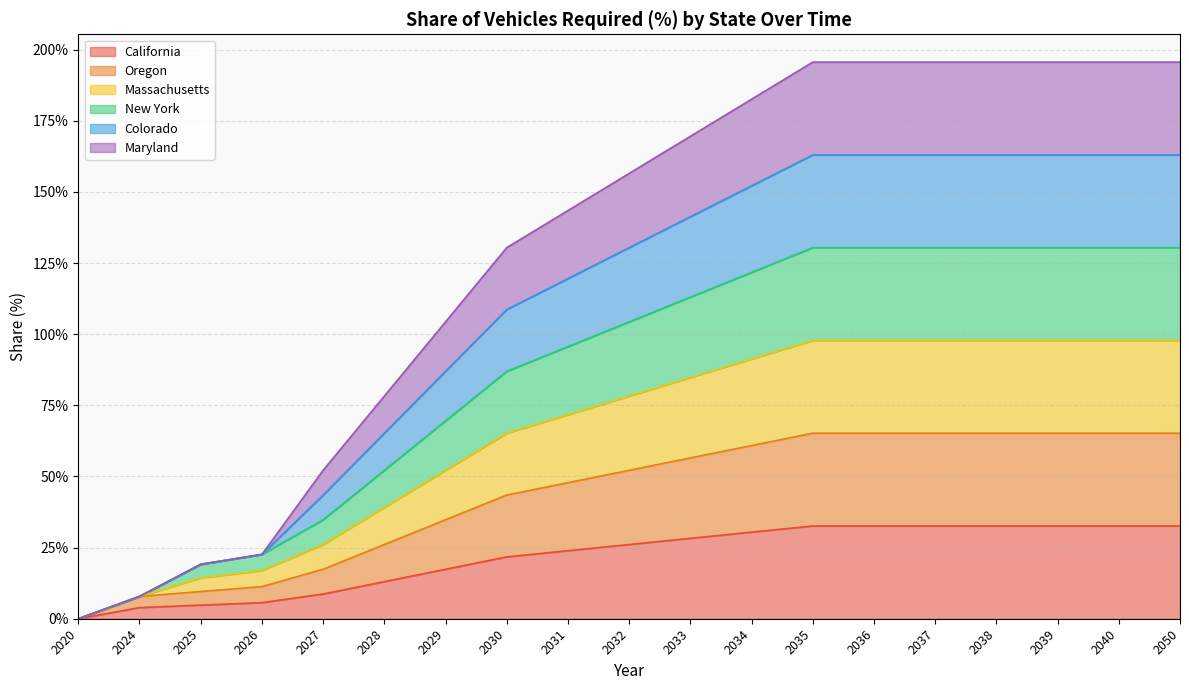

What are all the series names shown in the legend?

California, Oregon, Massachusetts, New York, Colorado, Maryland